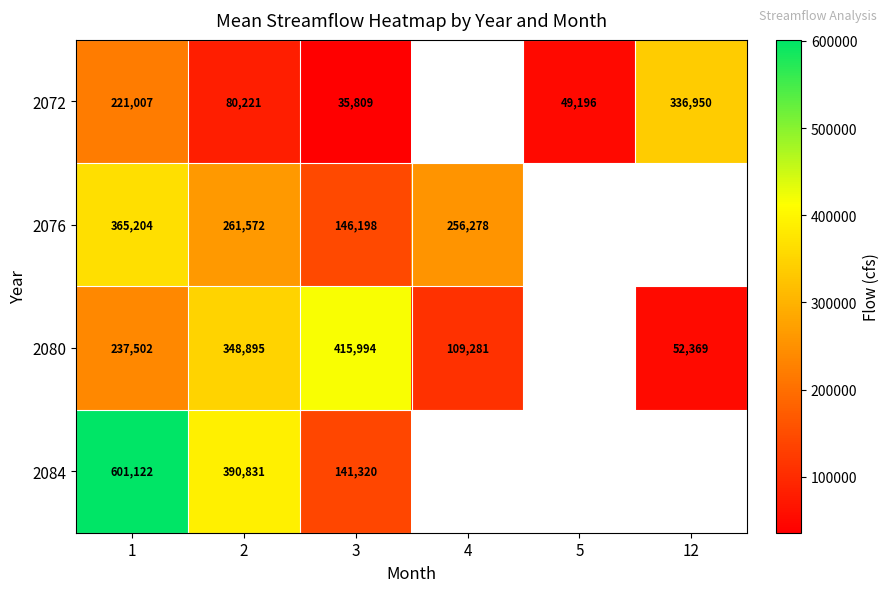

Is the value of 2084 at 2 greater than the value of 2072 at 1?

Yes